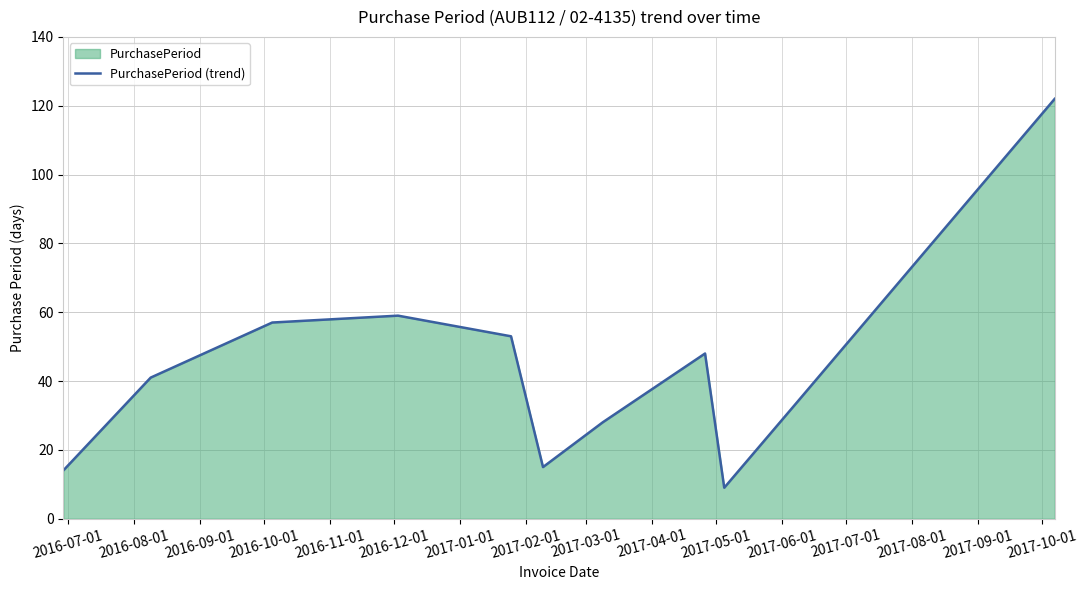

What is the difference between the maximum and minimum values?

113